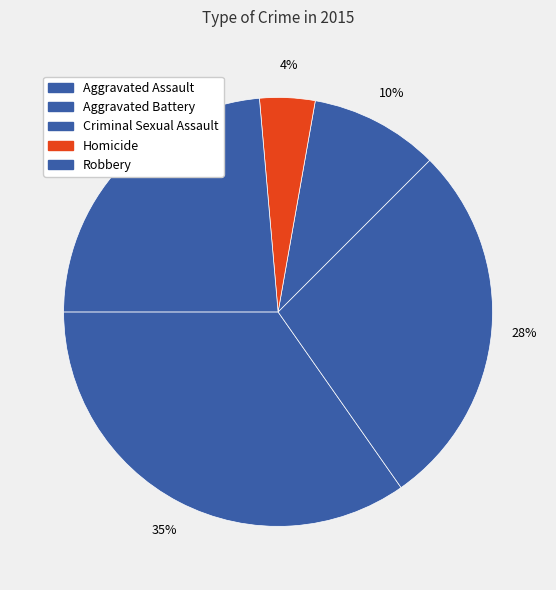

Count the number of slices in the pie.

5